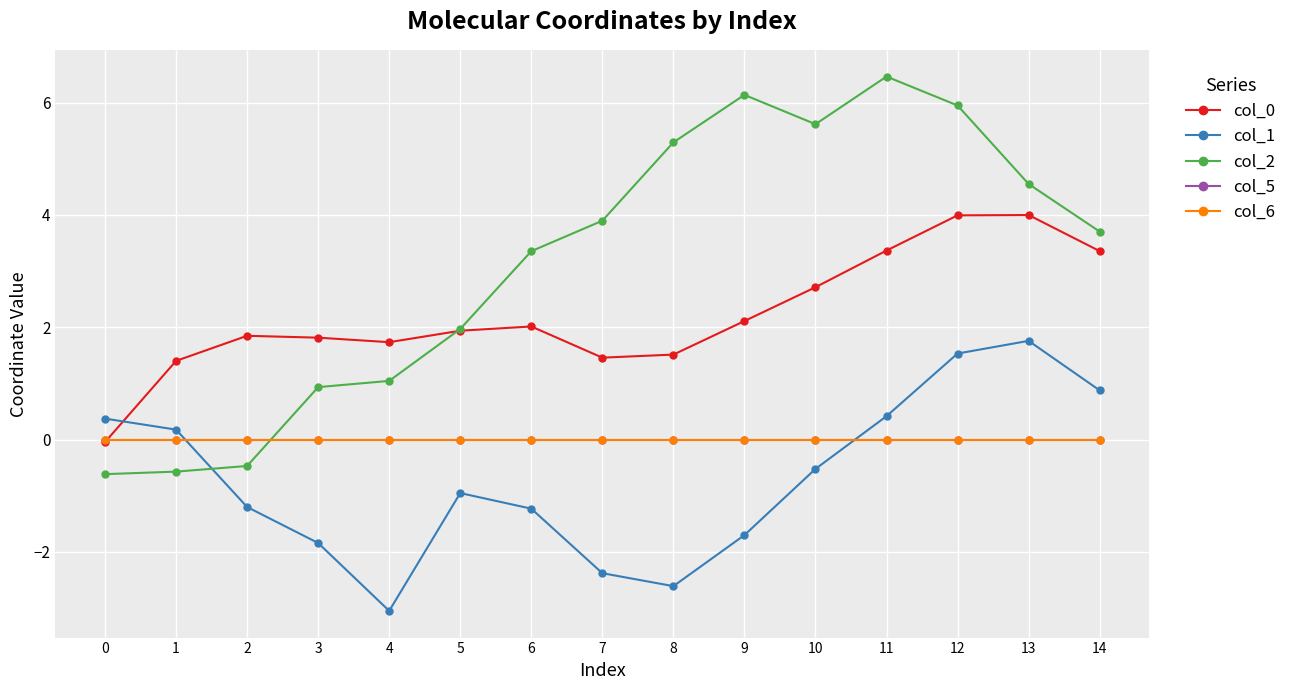

Which series has the largest range (max minus min)?

col_2